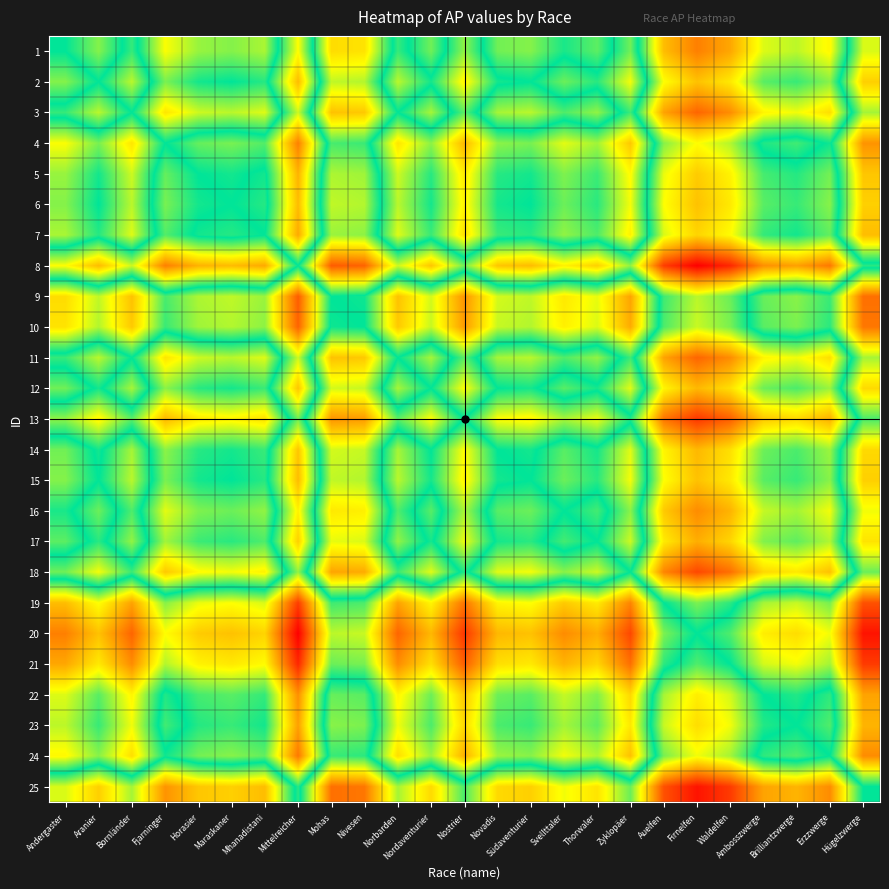

What is the total value across all series at Andergaster?

6.2